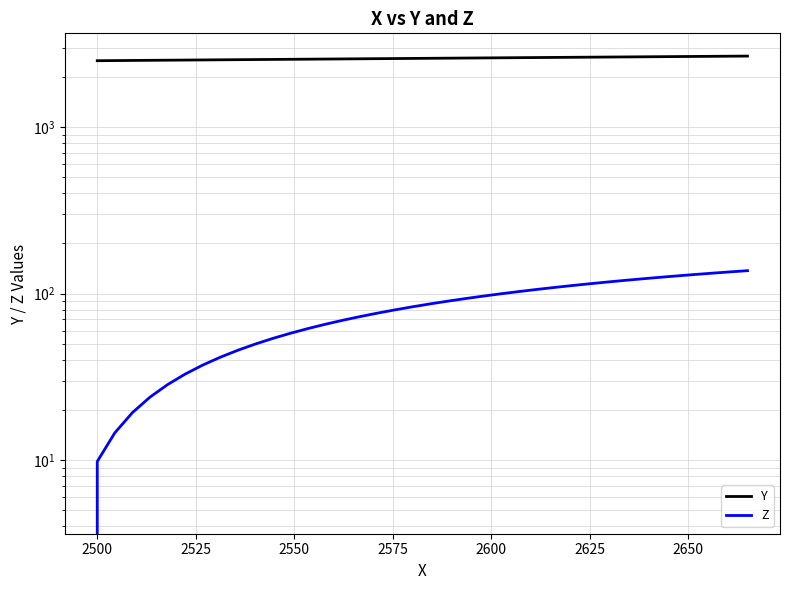

True or false: Y and Z intersect in this chart.

False